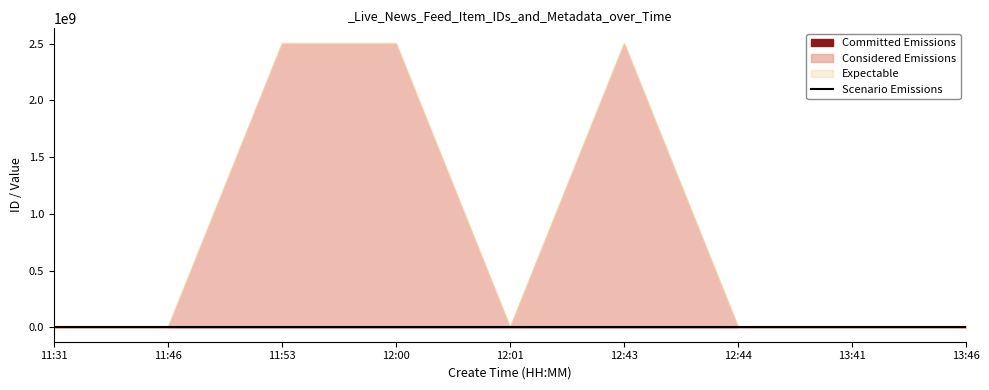

What is the label of the 5th point from the left?

12:01